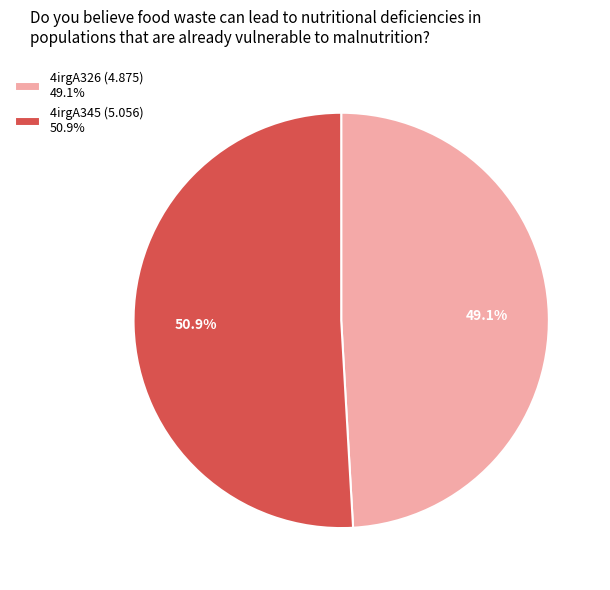

To the nearest percent, what percentage of the pie is 4irgA345?

51%